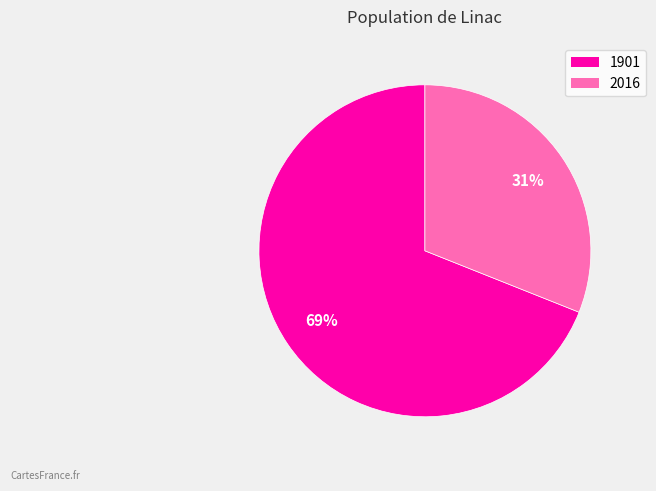

Which category has the smallest portion of the pie?

2016